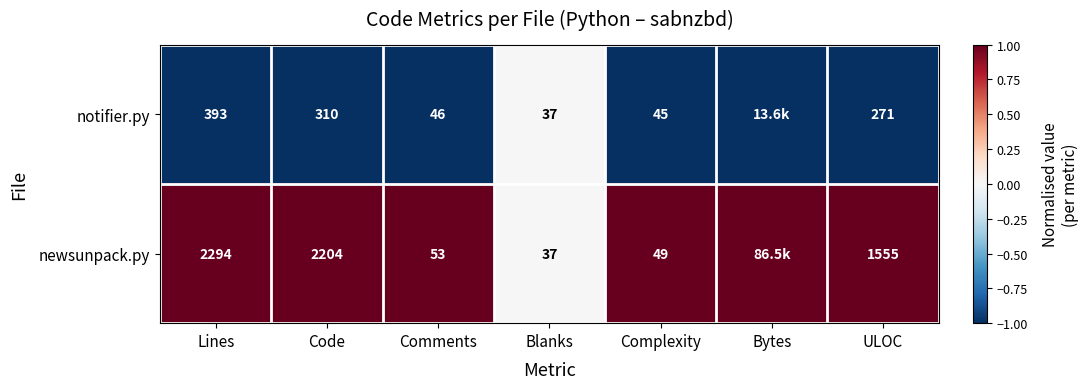

What is the sum of the notifier.py values at Complexity and ULOC?

316